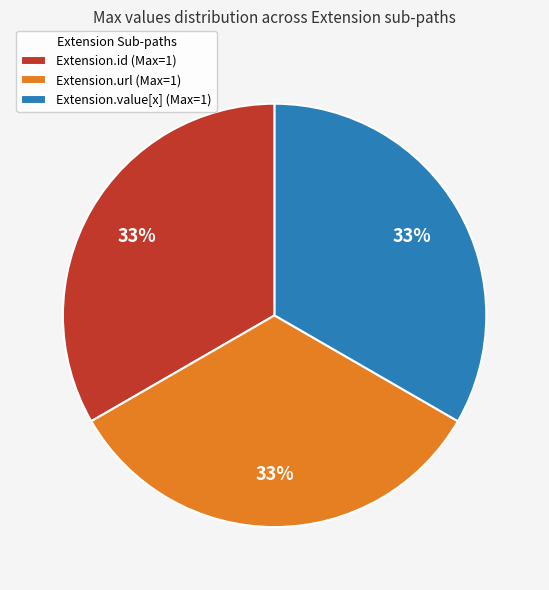

Do Extension.value[x] (Max=1) and Extension.id (Max=1) together represent more than half of the pie?

Yes